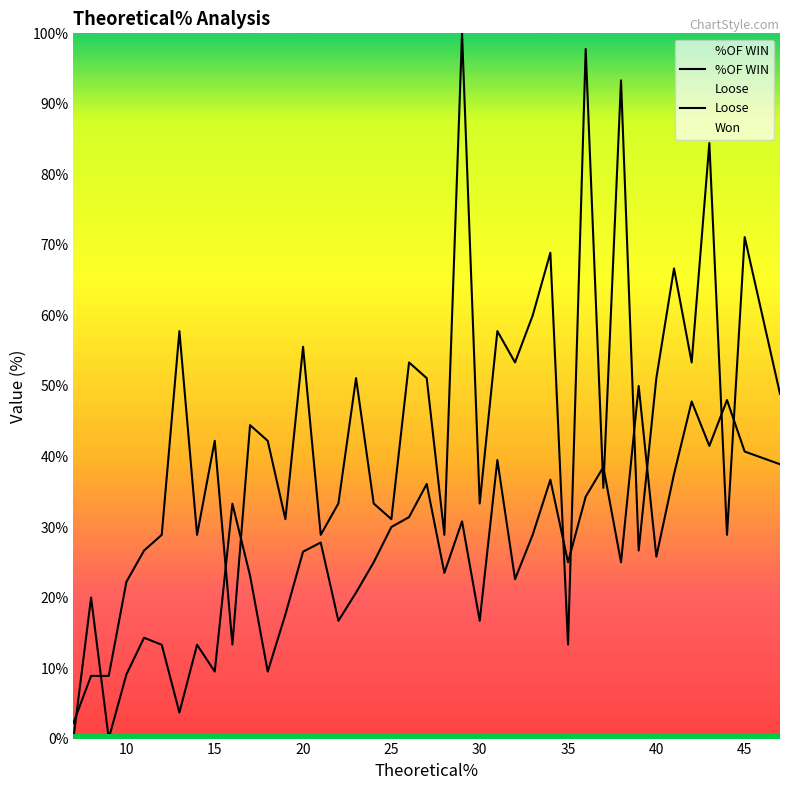

How many positive values does the %OF WIN series have?

38